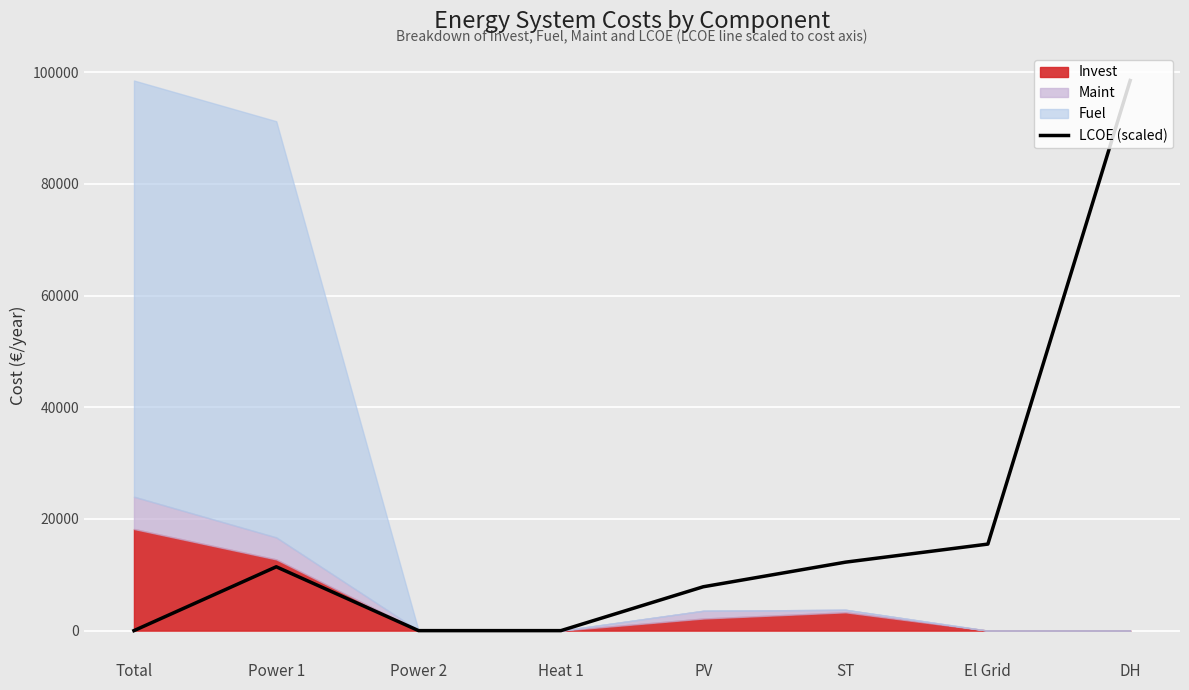

What is the value of the 8th point from the left?

98498.3